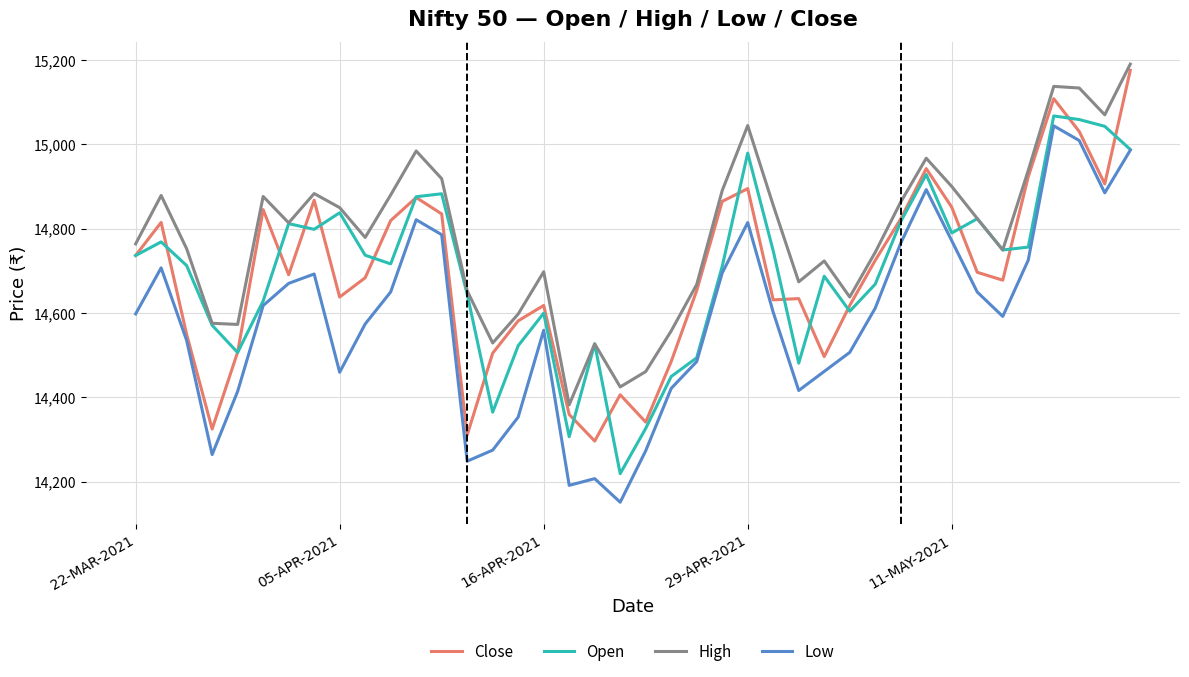

Which series has the largest total across all categories?

High